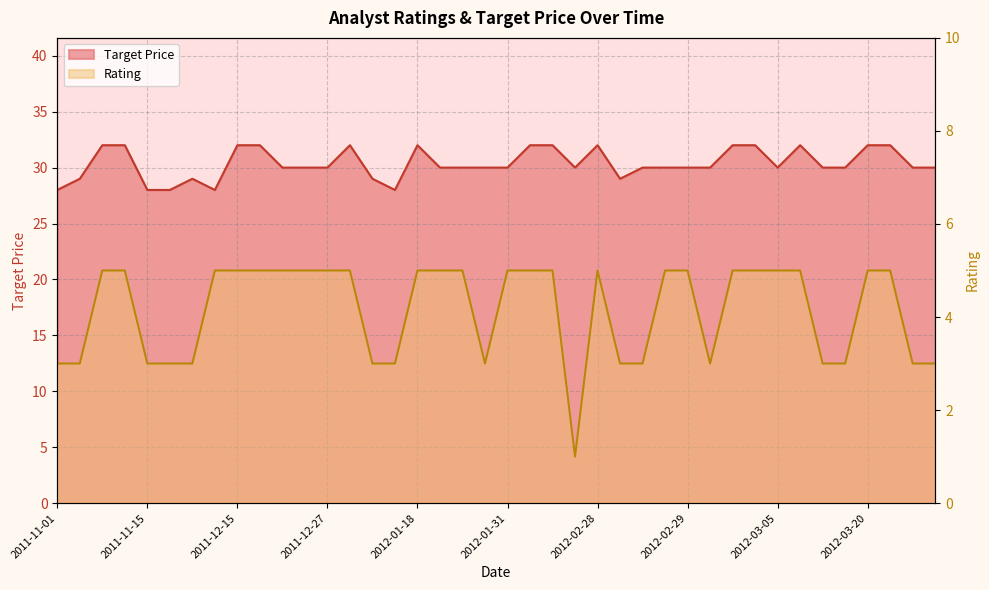

Rank the series by their maximum value, from lowest to highest.

Rating, Target Price